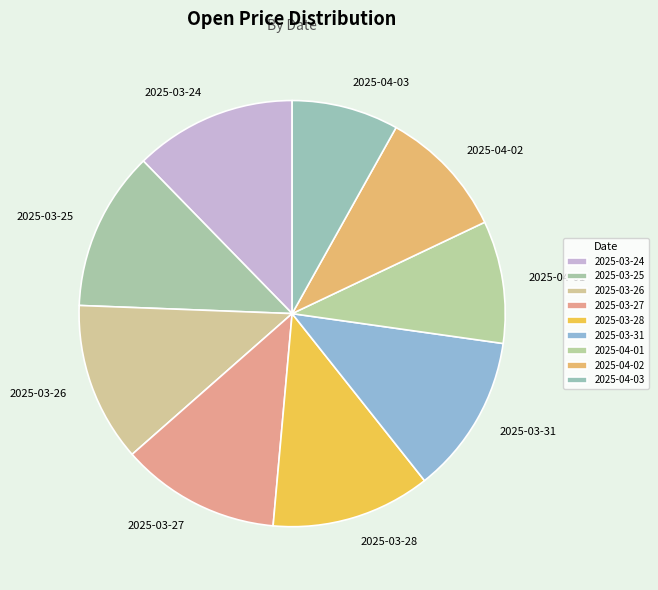

How many segments does this pie chart have?

9